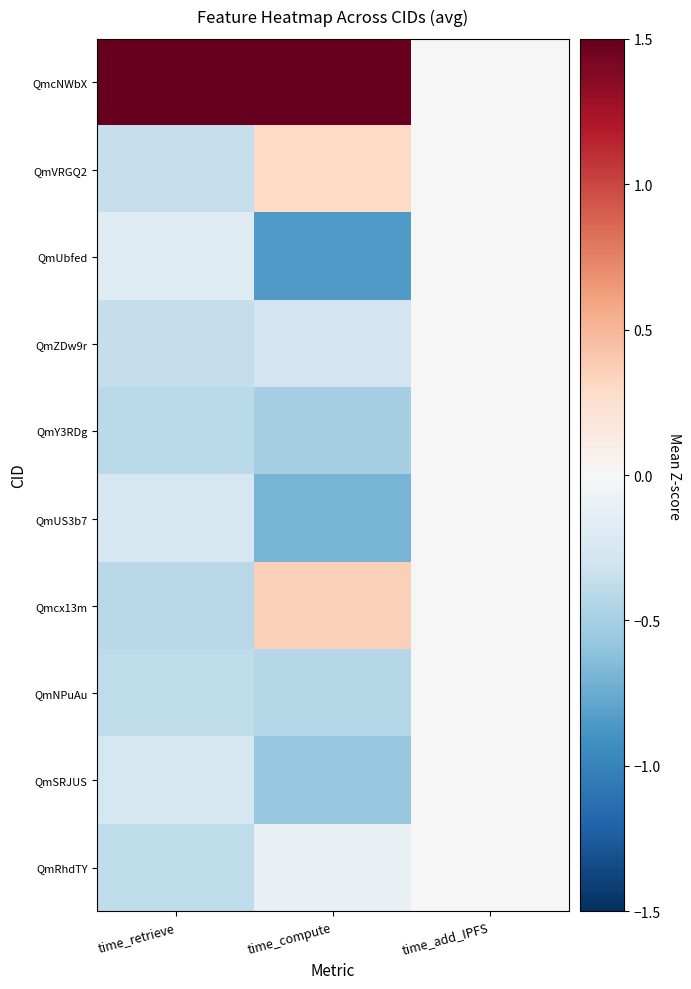

Which series has the largest total across all categories?

QmcNWbX